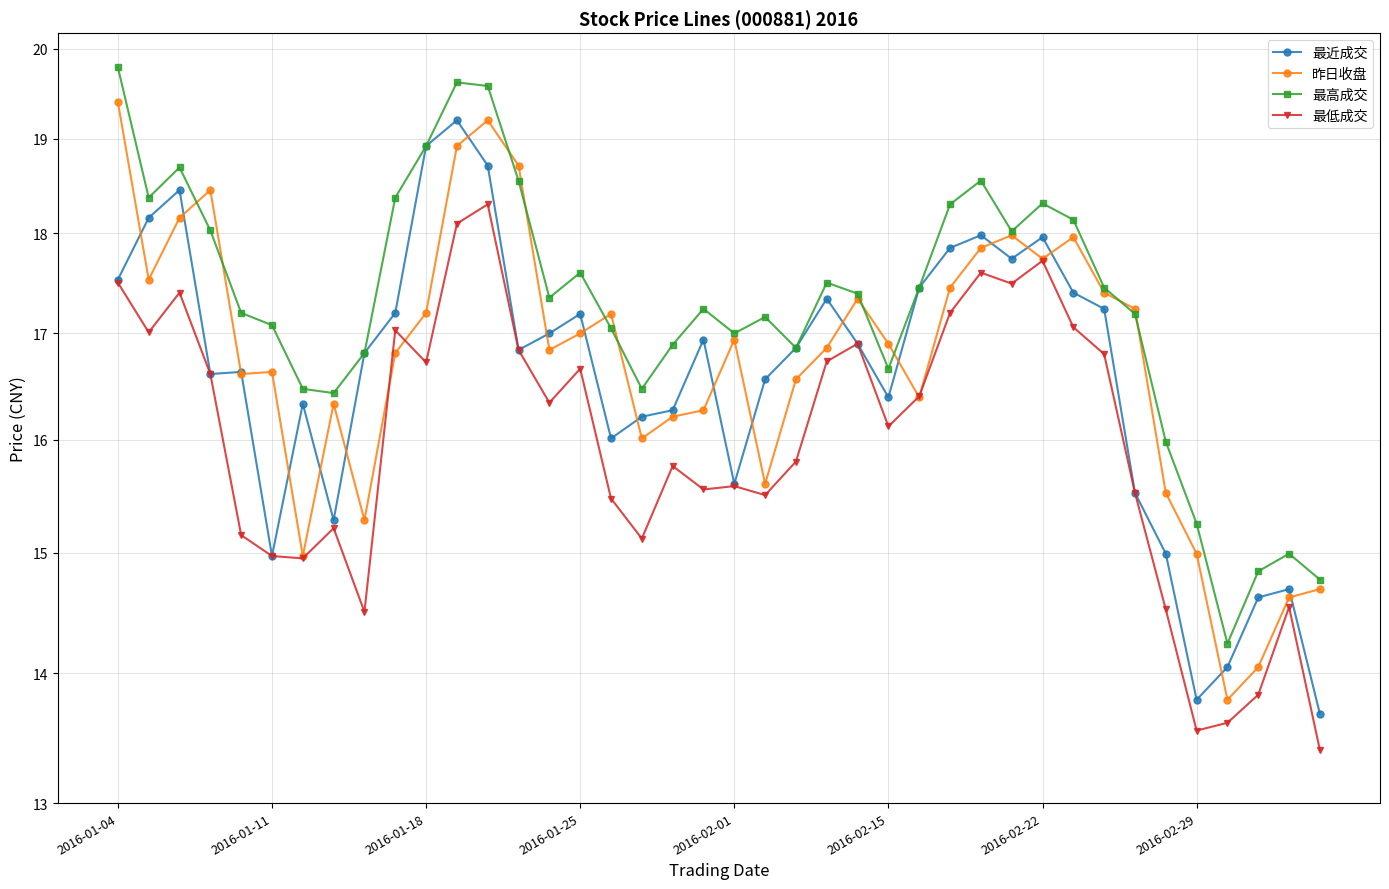

How many data points in 最低成交 are above 16?

21